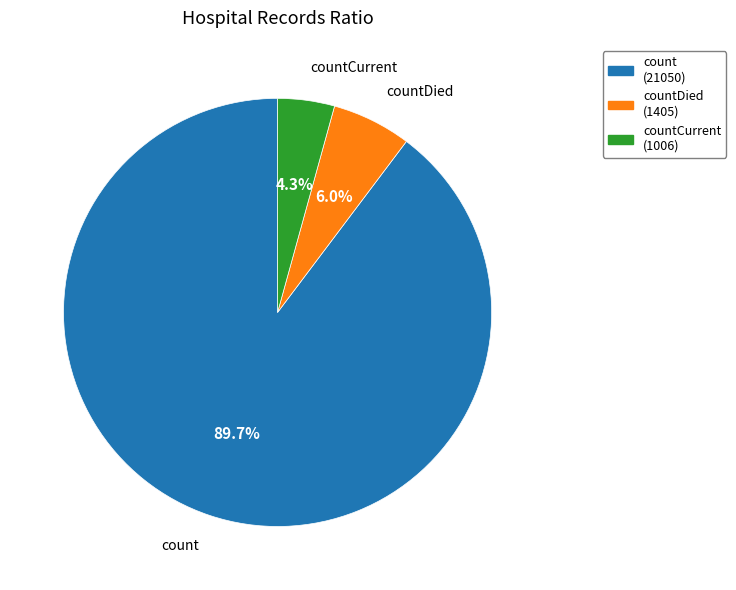

Which has a higher value, countCurrent (1006) or countDied (1405)?

countDied (1405)